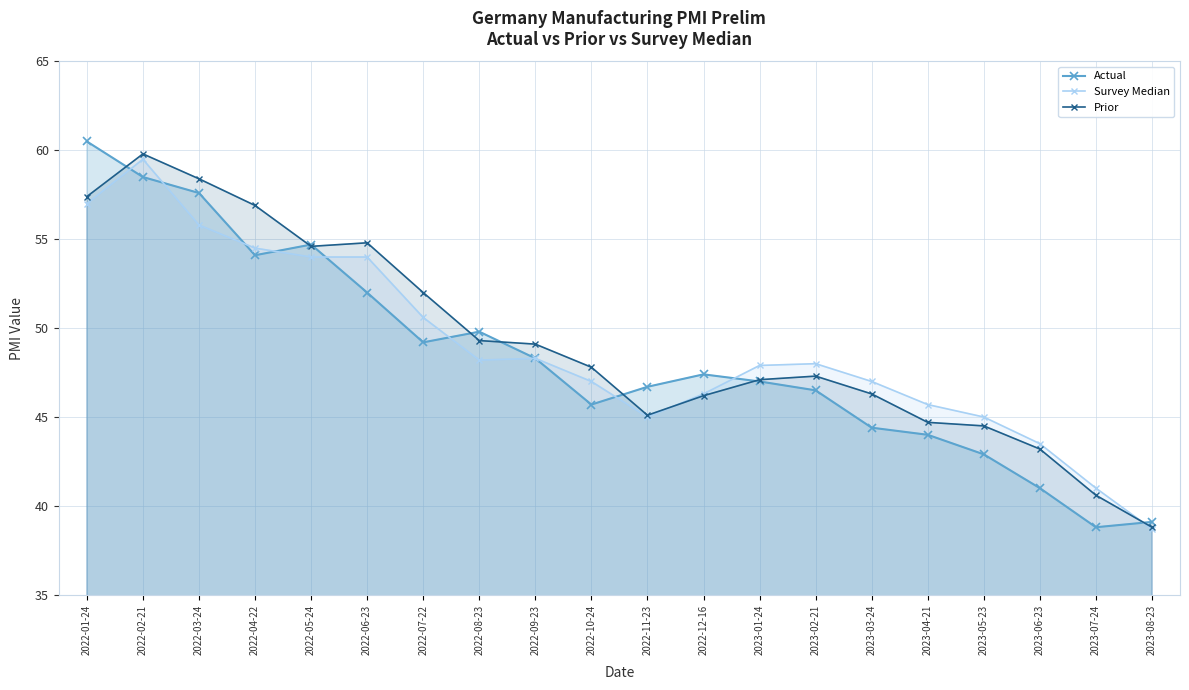

How many interior local peaks does the Actual series have?

3